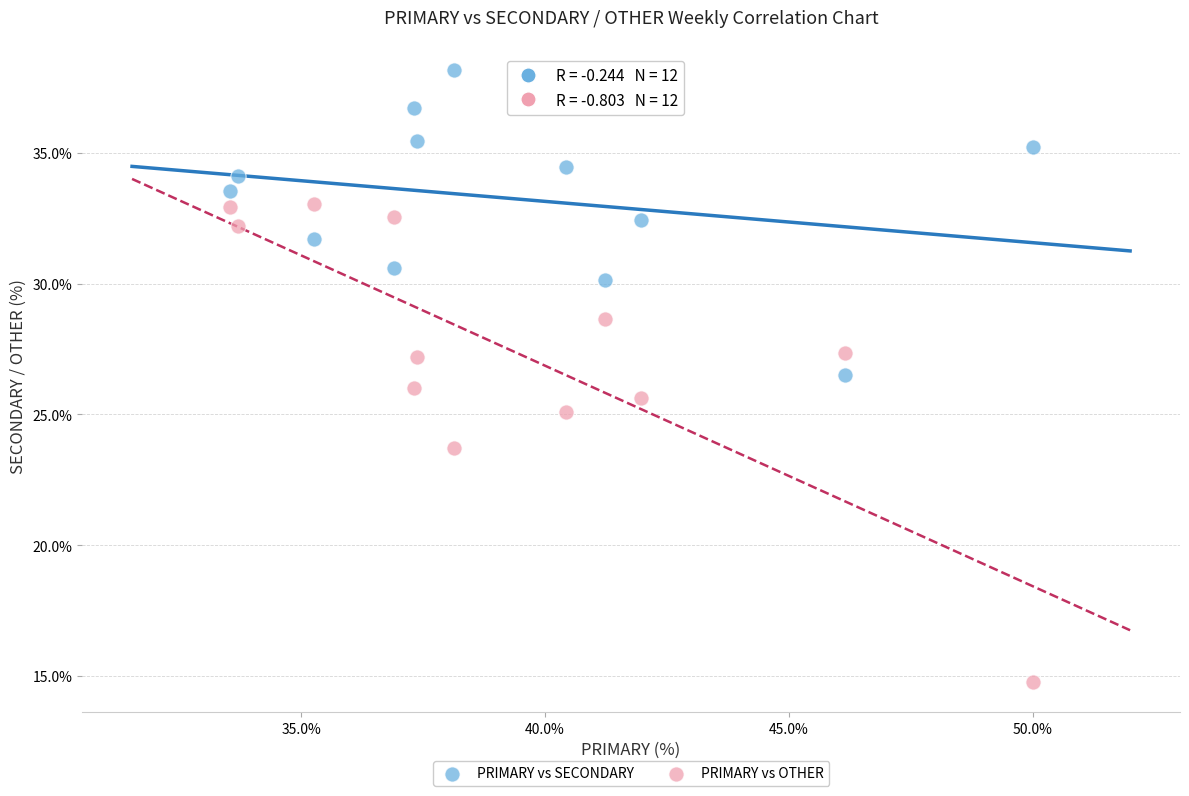

Which series has the largest Y range (max minus min)?

PRIMARY vs OTHER